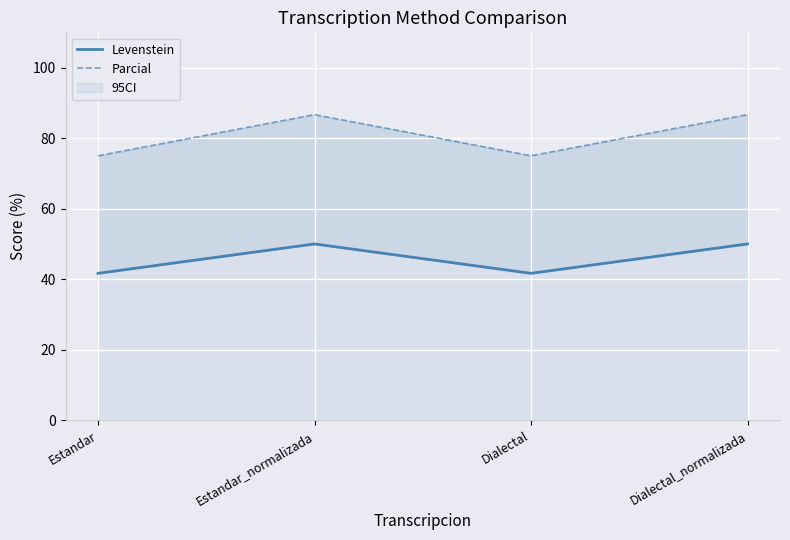

How many interior local valleys does the Parcial series have?

1